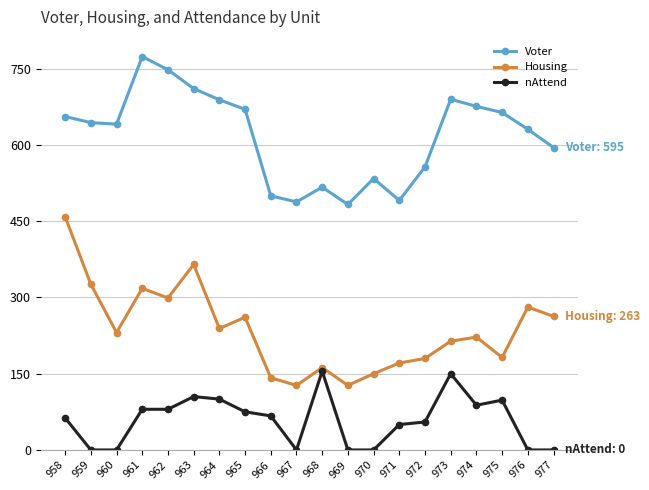

What is the sum of all Voter values?

12359